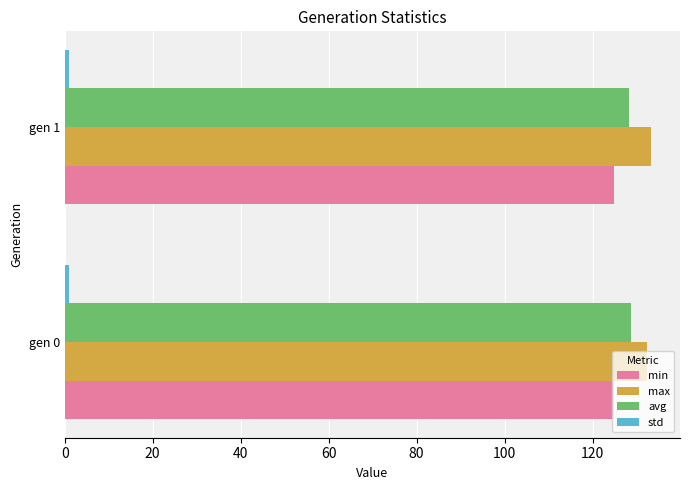

What is the greatest value displayed?

133.2